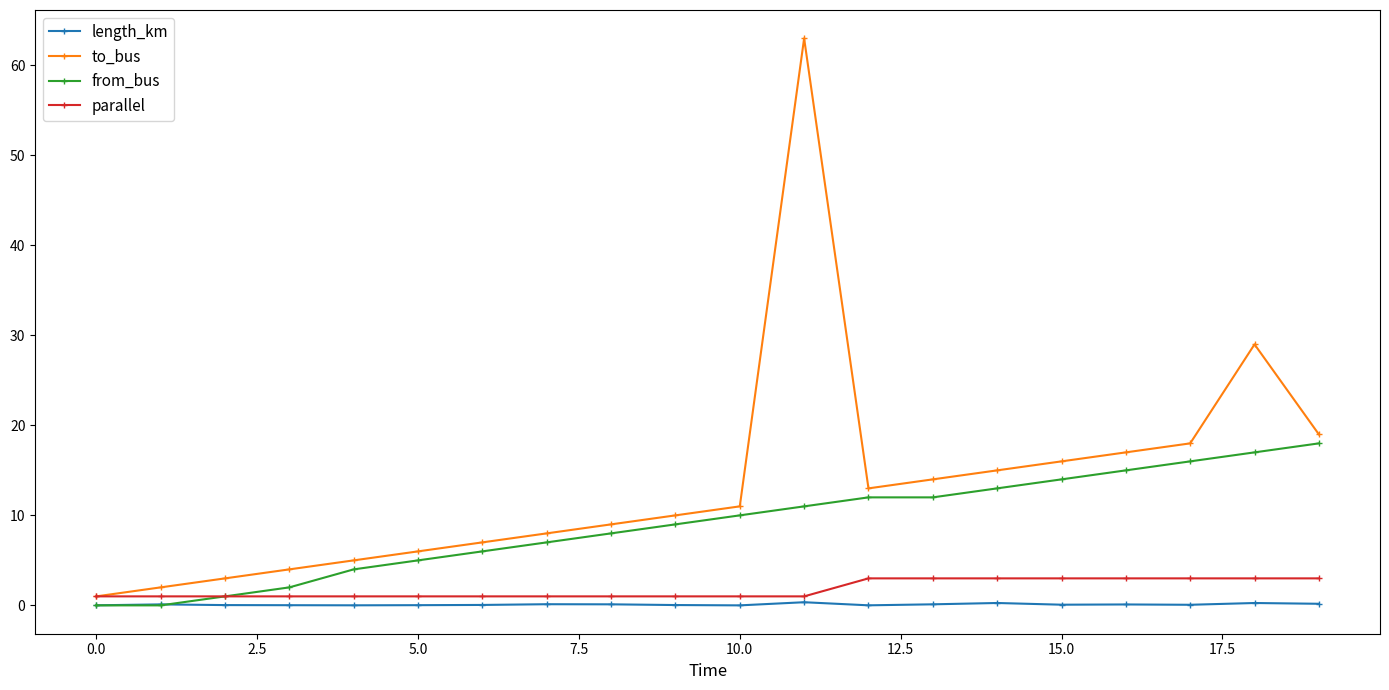

Which series has the widest spread of values?

to_bus